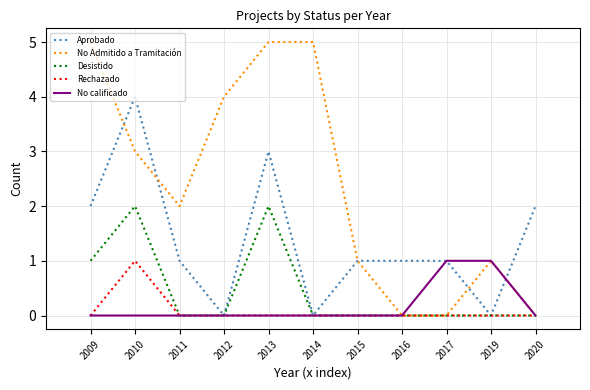

True or false: Aprobado has more than 1 interior local peaks.

True